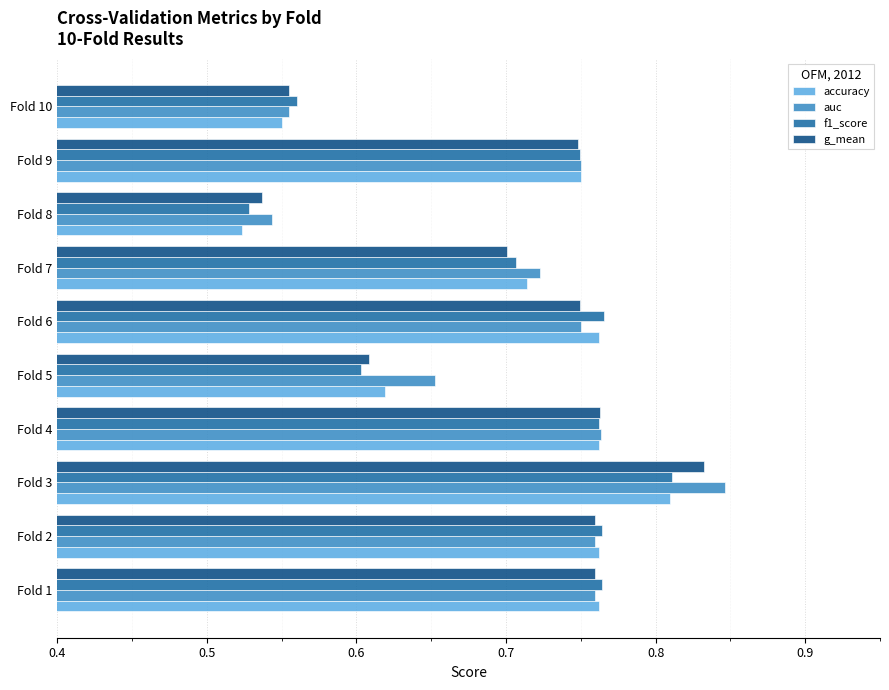

Where is f1_score nearest to the value 0?

Fold 8